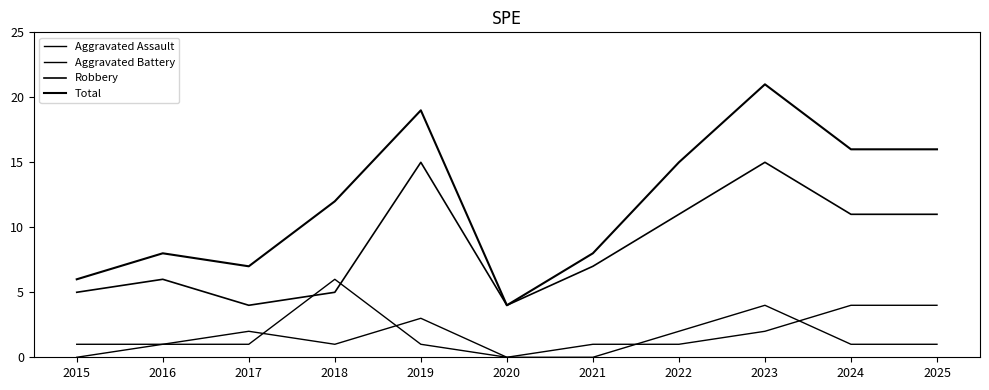

How many lines are shown in the chart?

4